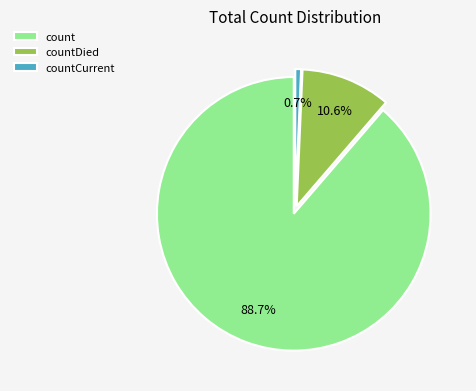

What is the total percentage of countCurrent and count?

89.4%